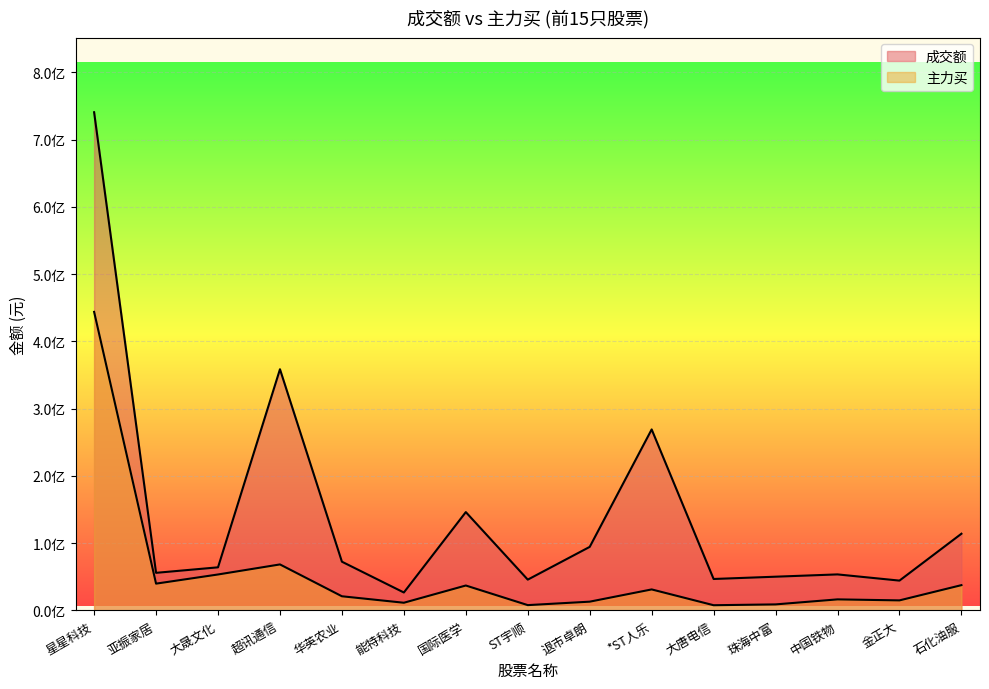

What is the maximum value shown in the chart?

740841964